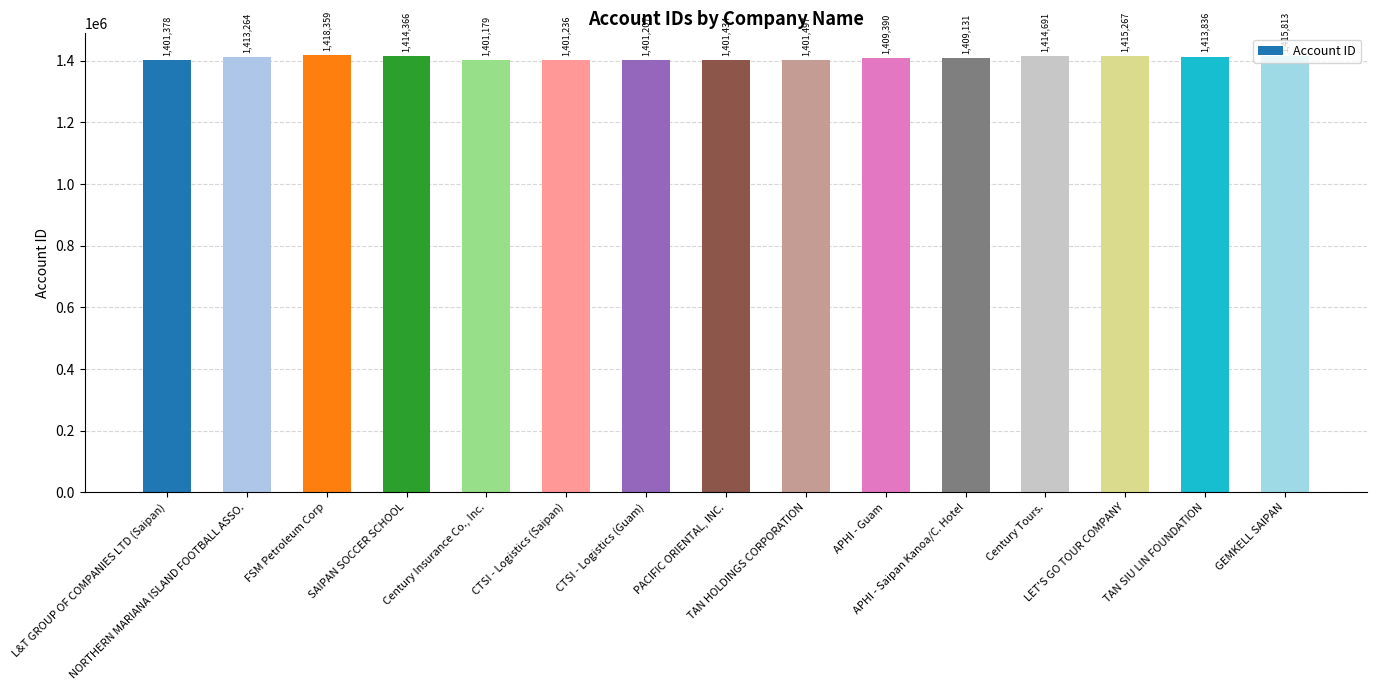

True or false: the data shows 1409390 at APHI - Guam.

True